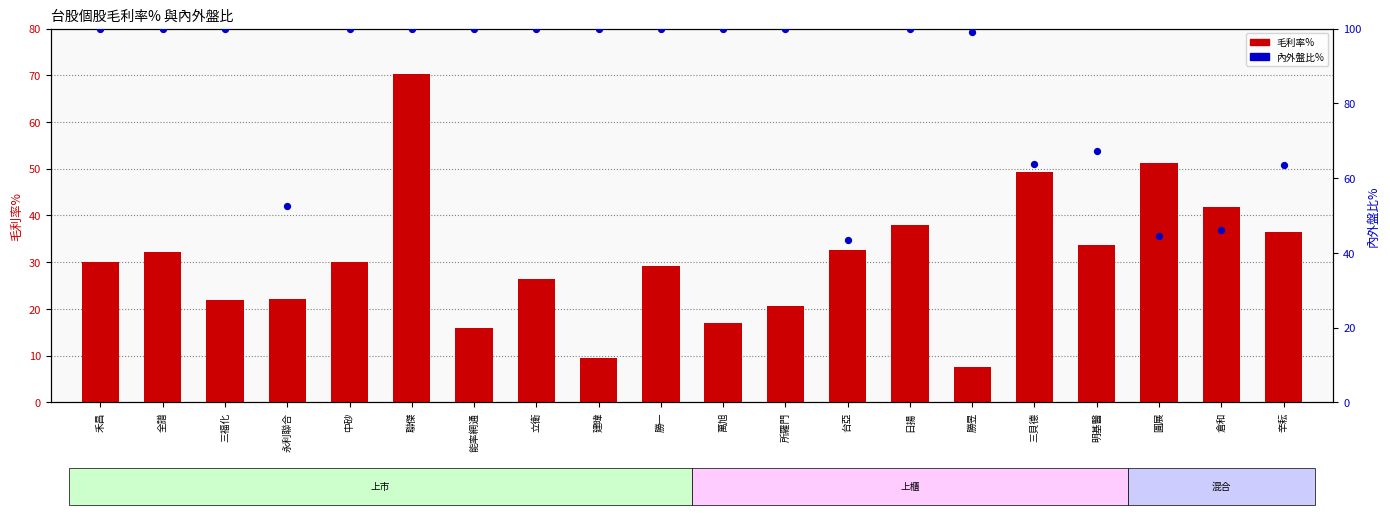

Which series contains the lowest Y value?

毛利率%